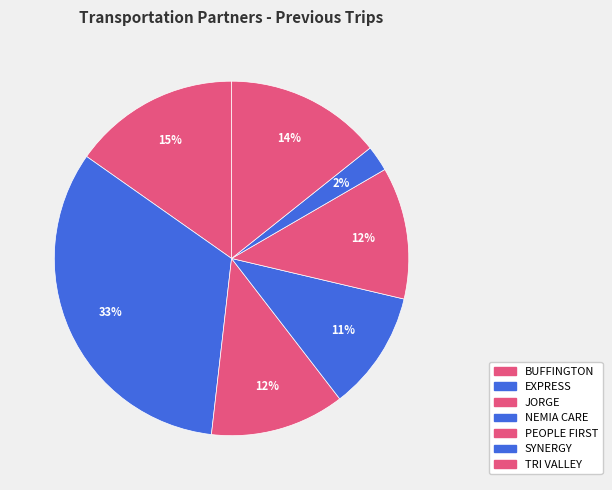

How many segments does this pie chart have?

7